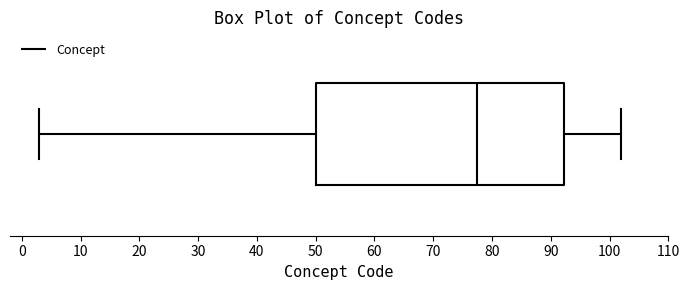

Read this box plot against the x-axis: the position of the median line, the range covered by the box, and the ends of both whiskers. The values are not printed on the chart, so give them approximately, as read against the axis.

median 78, box 50 to 92, whiskers 3 to 102